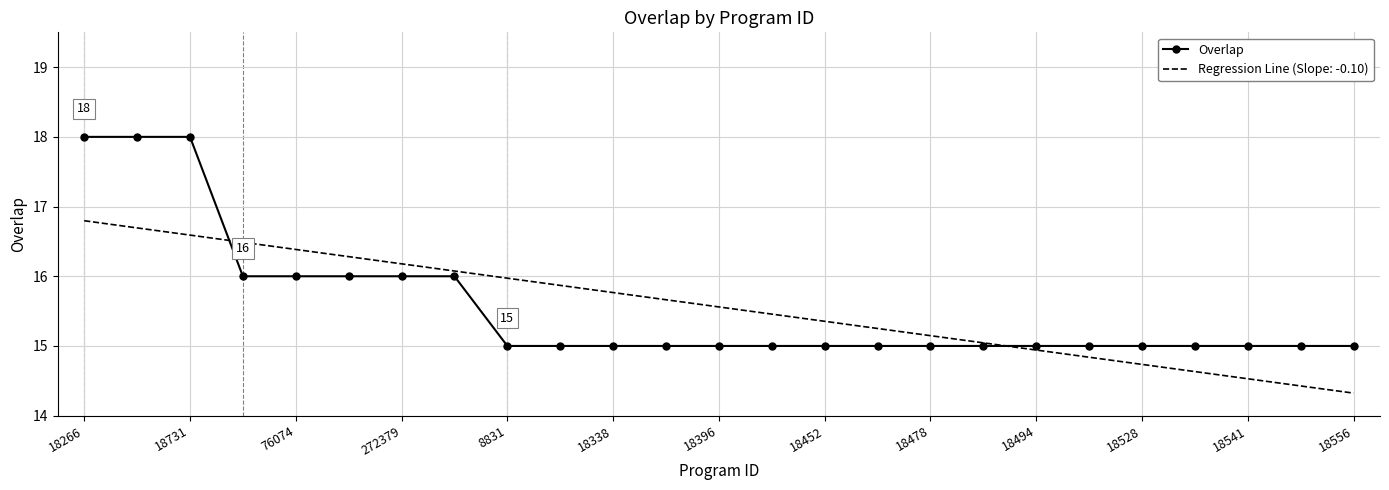

What is the smallest value displayed?

14.3